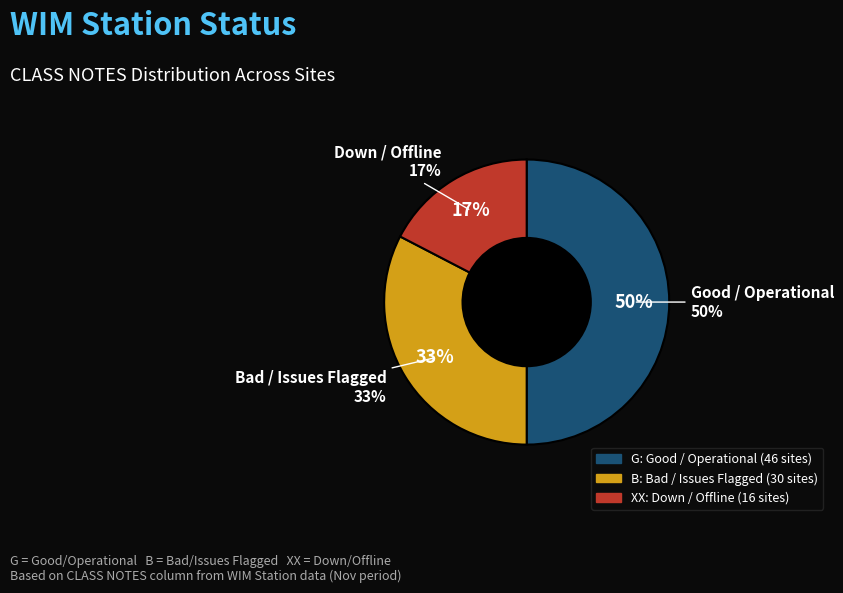

Count the number of slices in the pie.

3